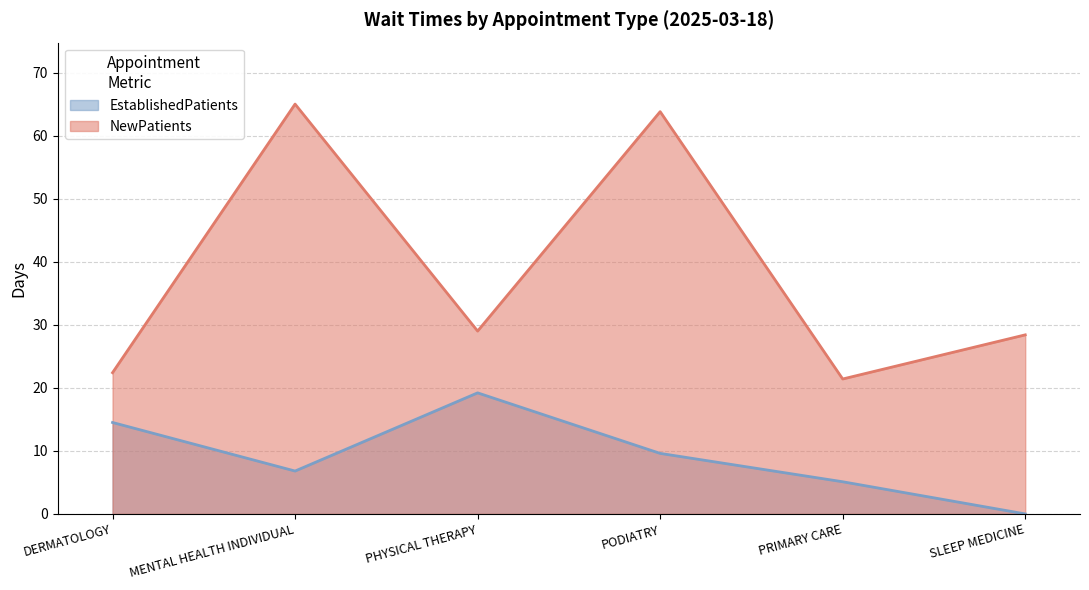

What is the difference between the second highest and second lowest values in the NewPatients series?

41.4